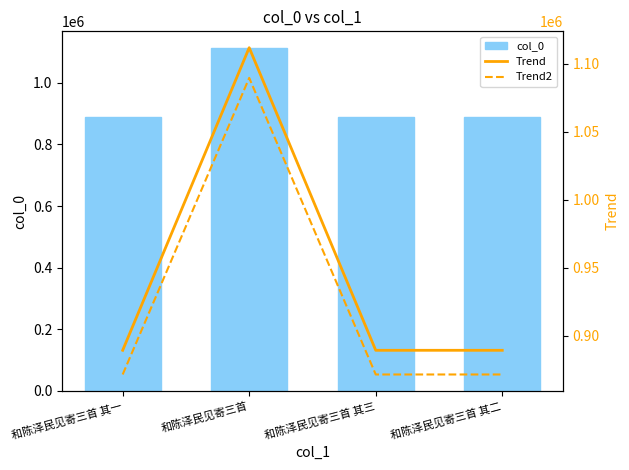

Rank the series at 和陈泽民见寄三首 其二 from lowest to highest value.

Trend2, col_0, Trend